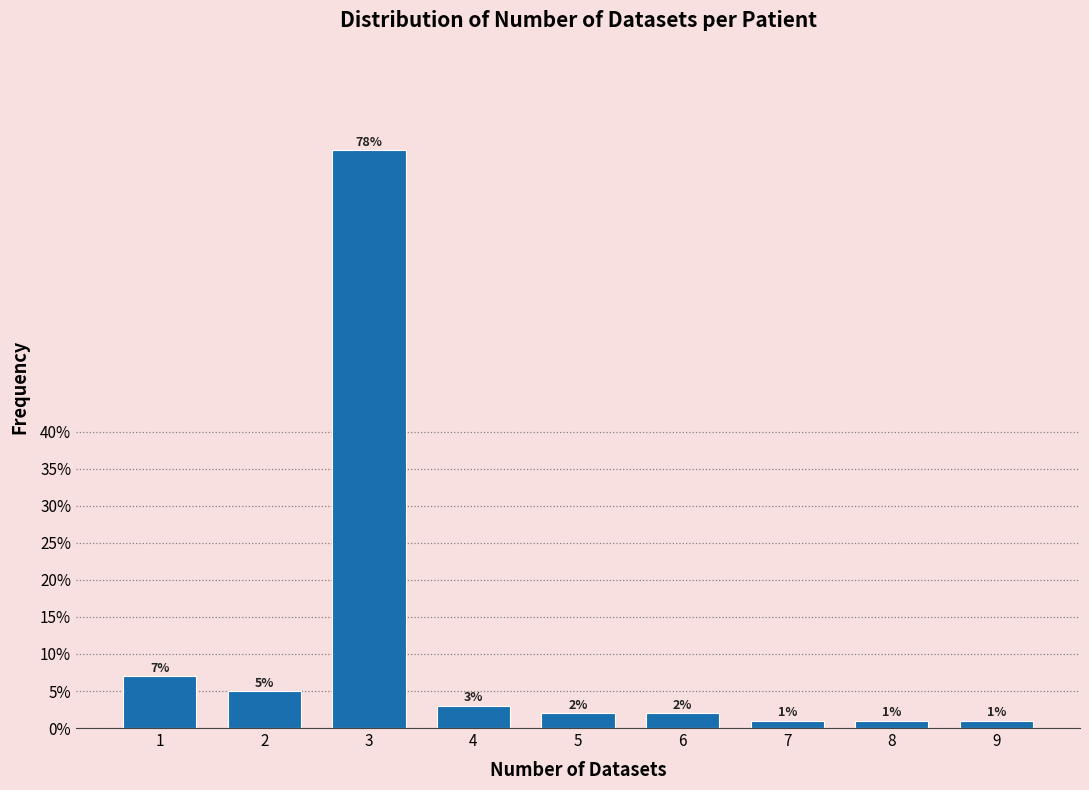

Reading right to left, extract all data points from this chart.

9=1.0	8=1.0	7=1.0	6=2.0	5=2.0	4=3.0	3=78.0	2=5.0	1=7.0